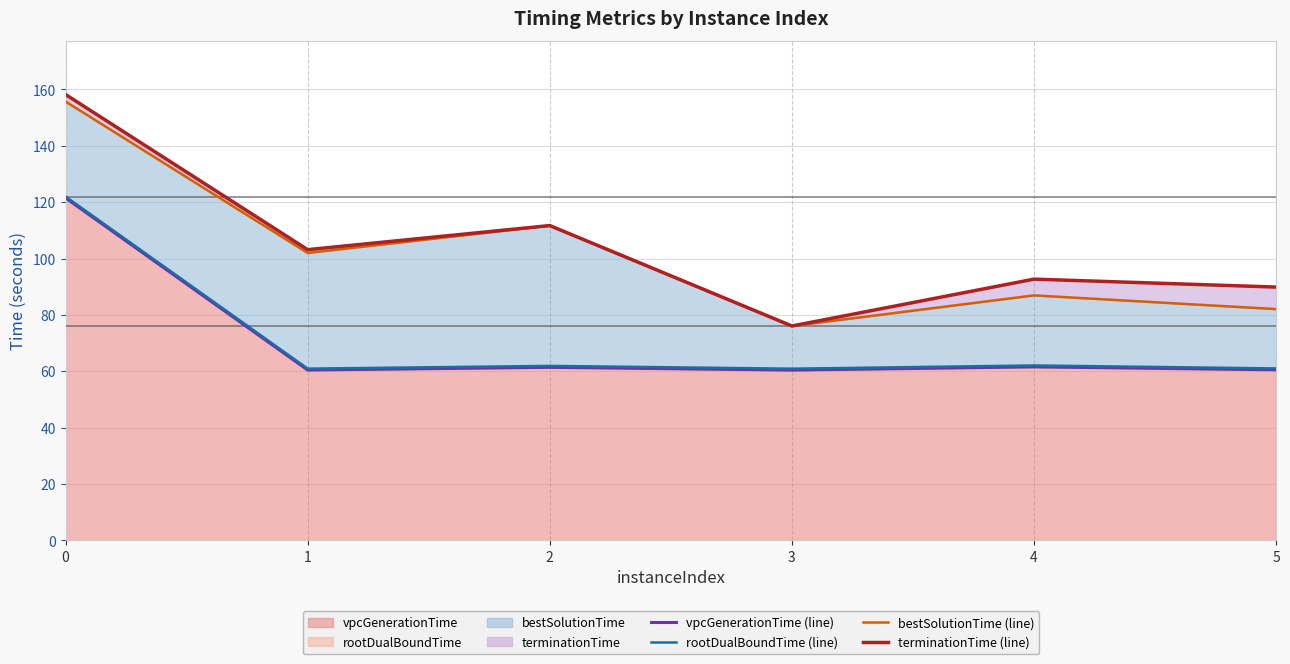

What is the sum of the rootDualBoundTime (line) values at 2 and 3?

122.8